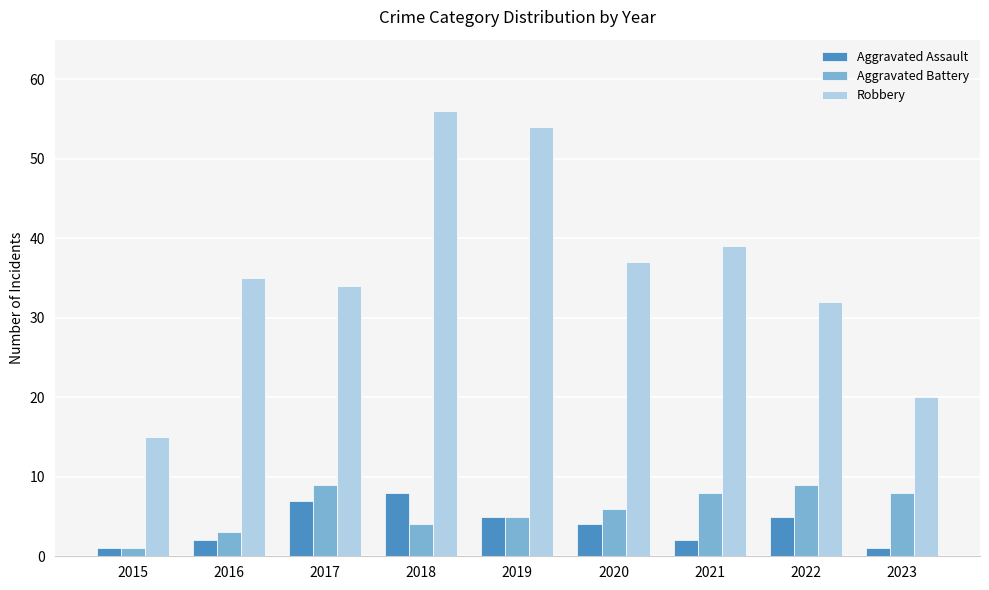

Reading right to left, extract all data points from this chart.

Aggravated Assault: 2023=1	2022=5	2021=2	2020=4	2019=5	2018=8	2017=7	2016=2	2015=1
Aggravated Battery: 2023=8	2022=9	2021=8	2020=6	2019=5	2018=4	2017=9	2016=3	2015=1
Robbery: 2023=20	2022=32	2021=39	2020=37	2019=54	2018=56	2017=34	2016=35	2015=15